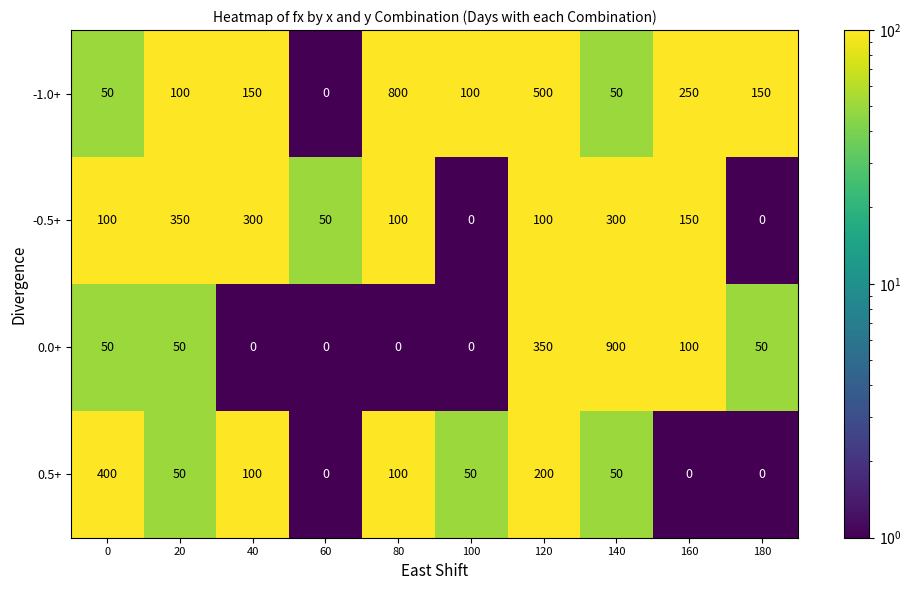

The 0.0+ series shows 17 at 20. True or false?

False